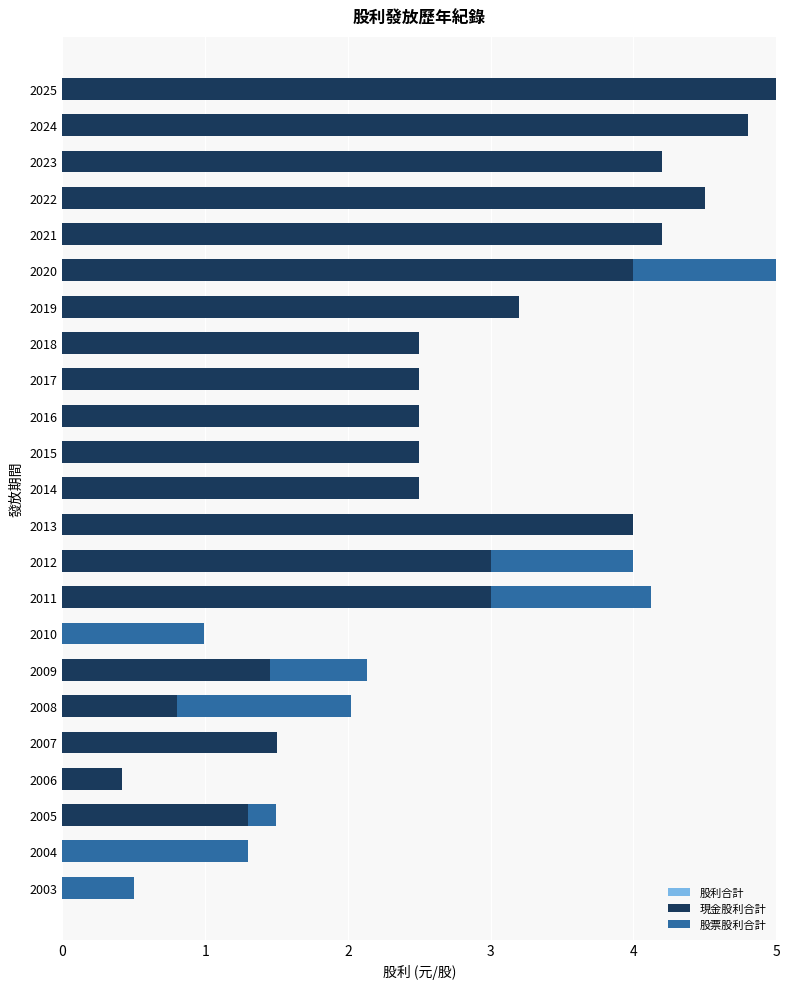

How many data points in 股票股利合計 are above 0?

9